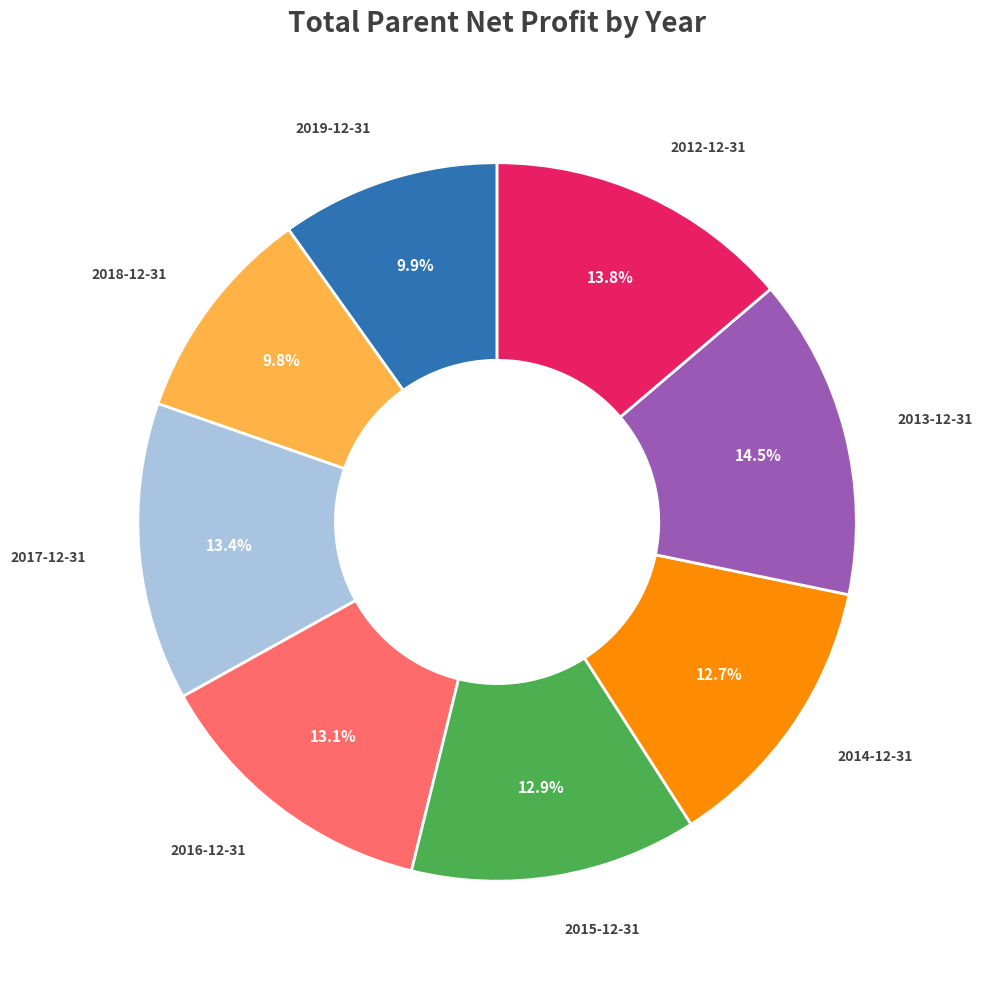

Does any single category account for the majority?

No